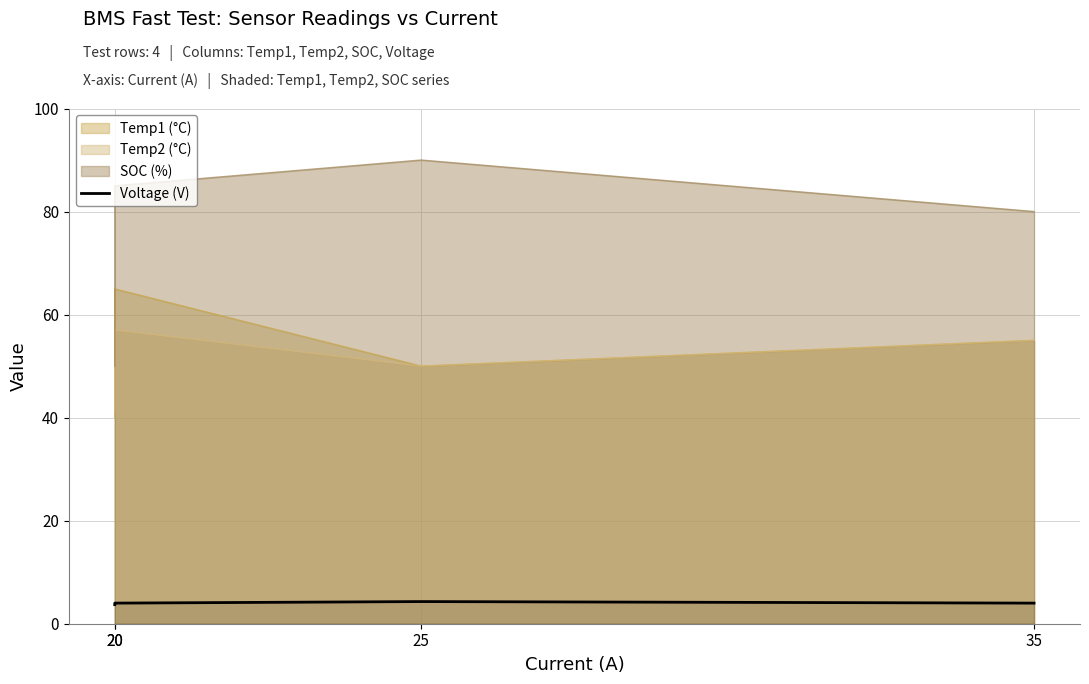

The chart shows a value of 2.7 at 20. True or false?

False